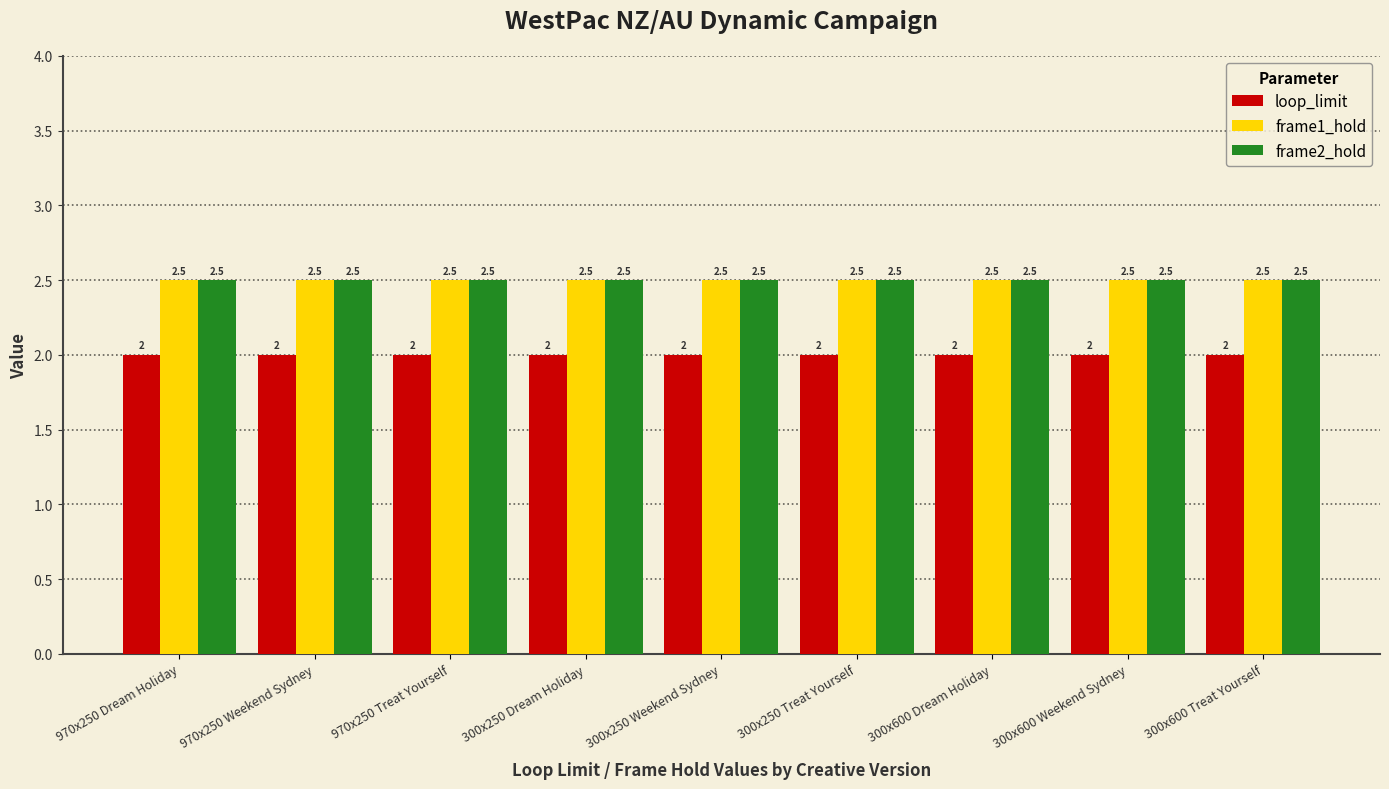

What value does the frame1_hold series have at 300x600 Treat Yourself?

2.5